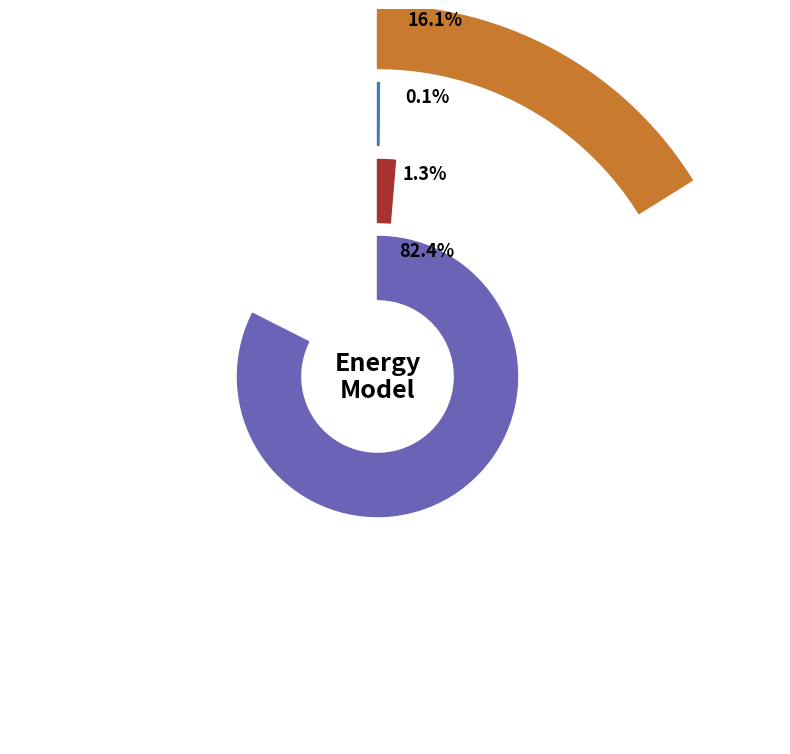

Rank the categories by value from highest to lowest.

NPV, Household Surplus, Wasted Prosumer Surplus, Unmet Demand